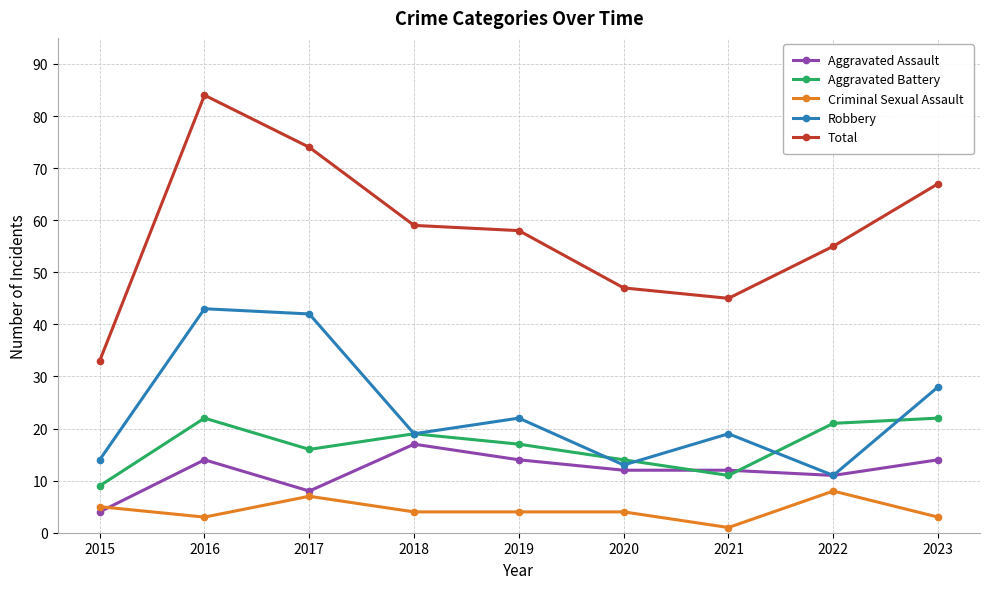

What is the difference between the maximum and minimum values in the Robbery series?

32